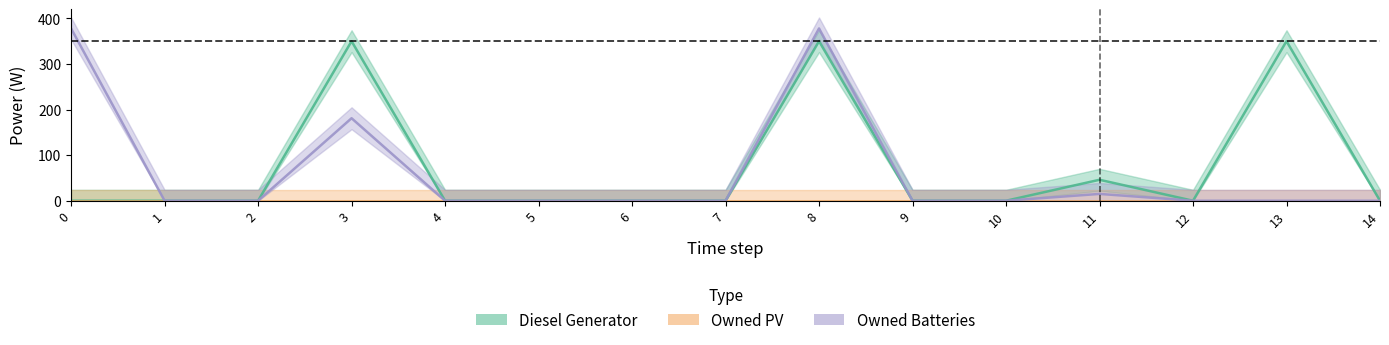

Does the chart display data point markers on the line(s)?

No